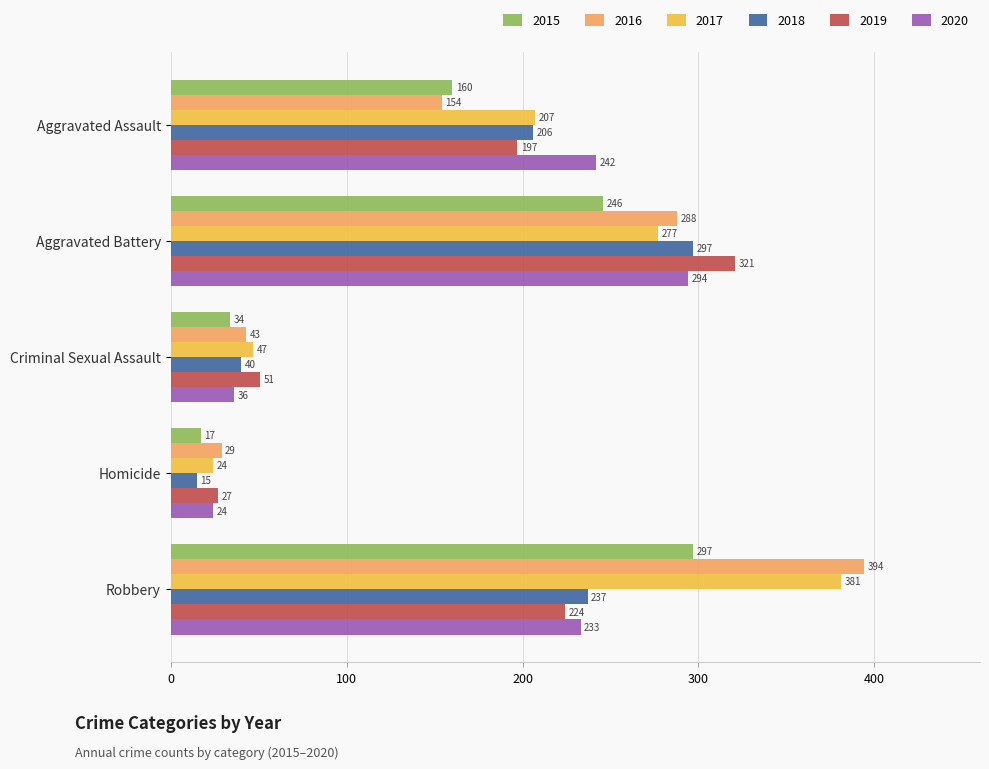

The value of 2018 at Aggravated Battery is 297. True or false?

True